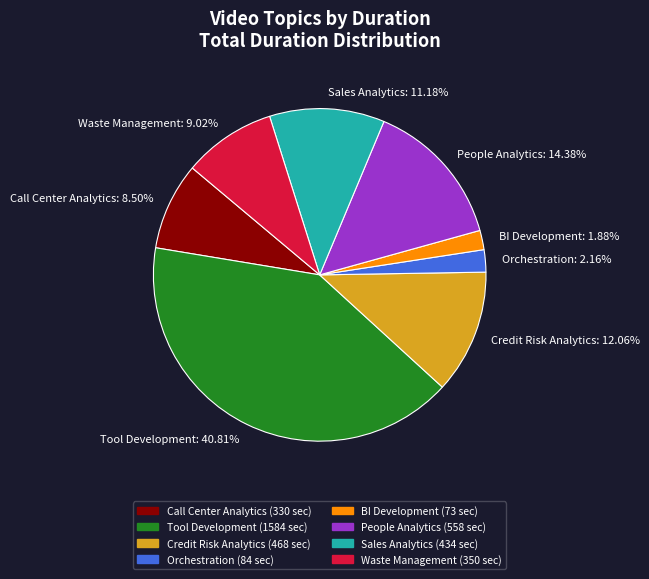

Does Sales Analytics represent more than half of the total?

No